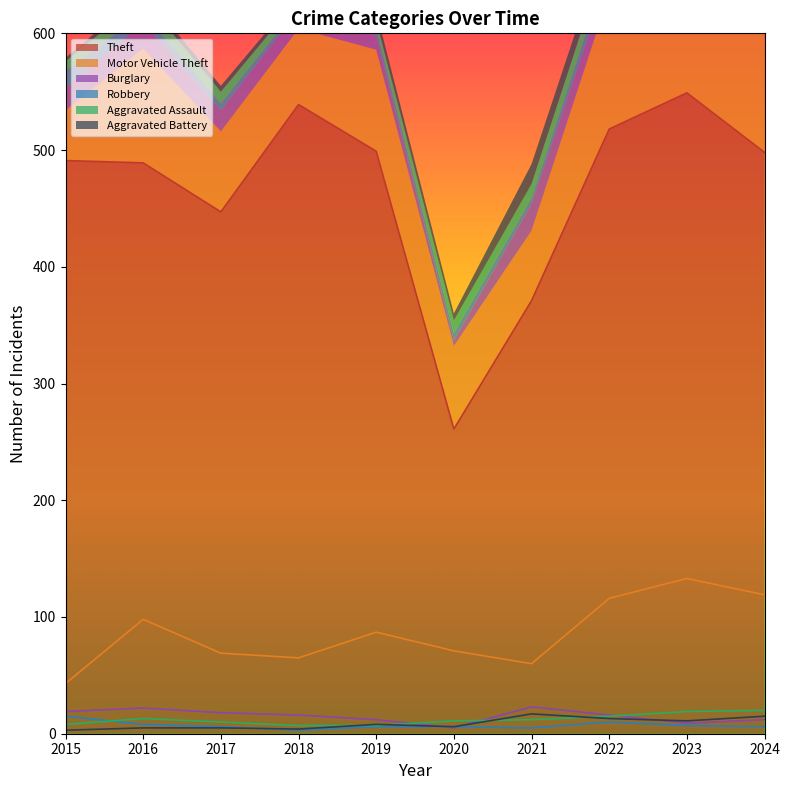

Between 2021 and 2023, which is larger?

2023